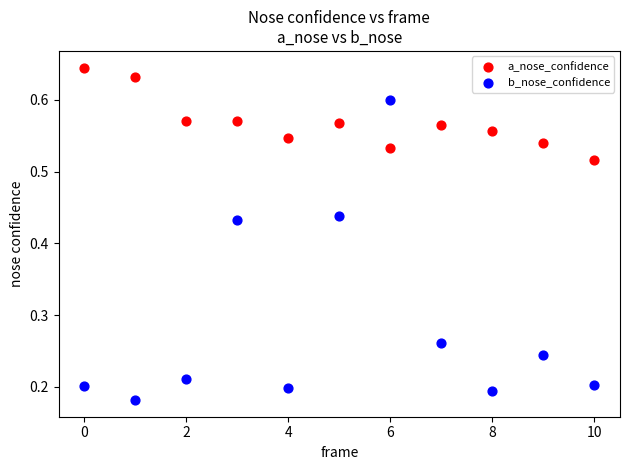

Which series contains the lowest Y value?

b_nose_confidence